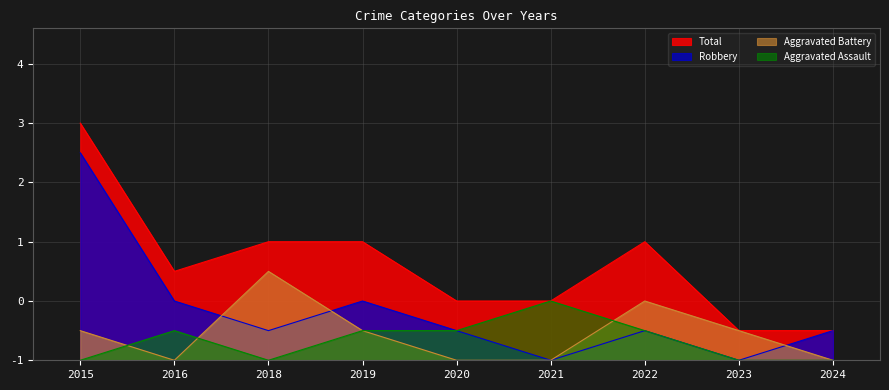

What is the difference between the Aggravated Assault values at 2021 and 2022?

1